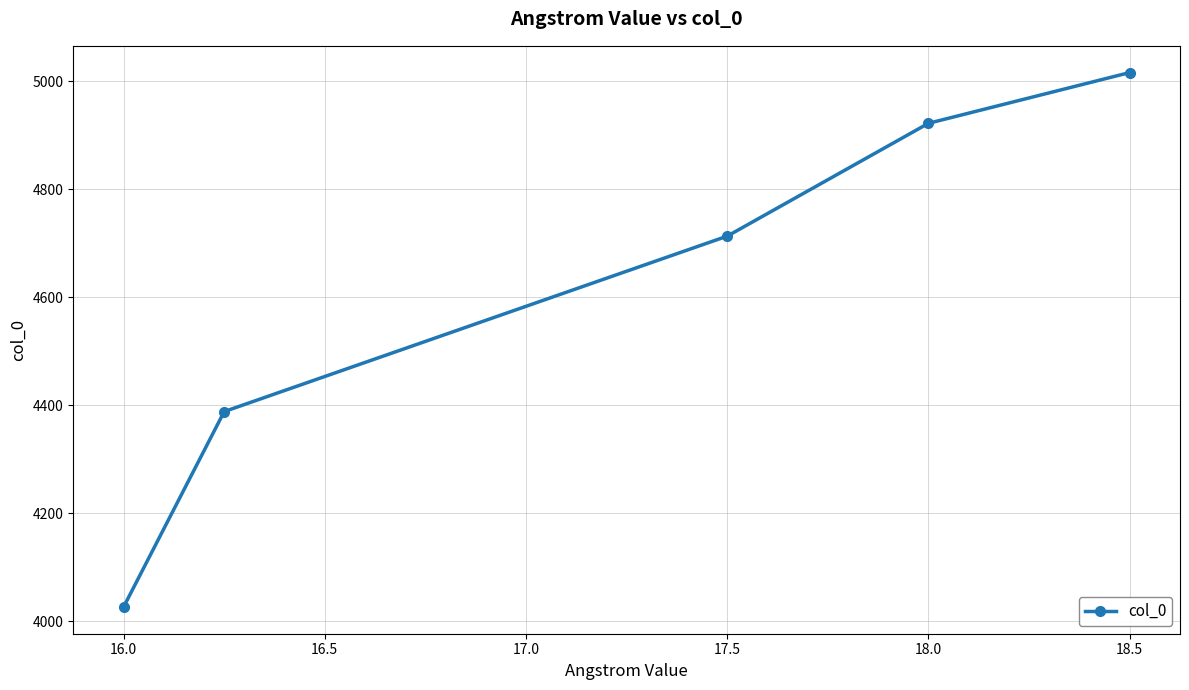

How many values are below 4713?

2